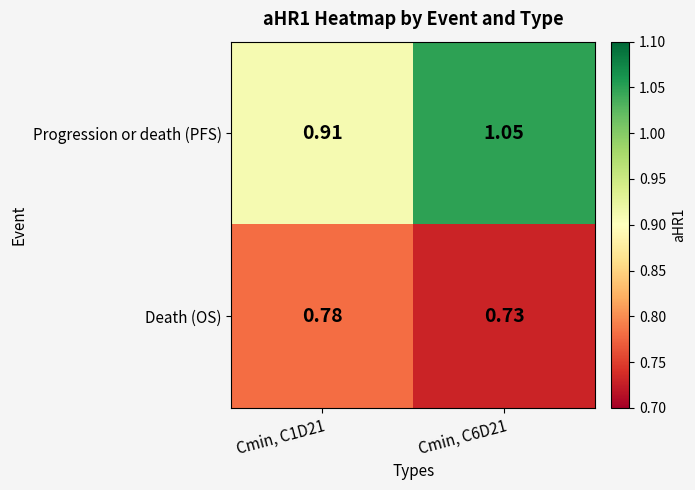

Is the value of Progression or death (PFS) at Cmin, C1D21 greater than the value of Death (OS) at Cmin, C1D21?

Yes